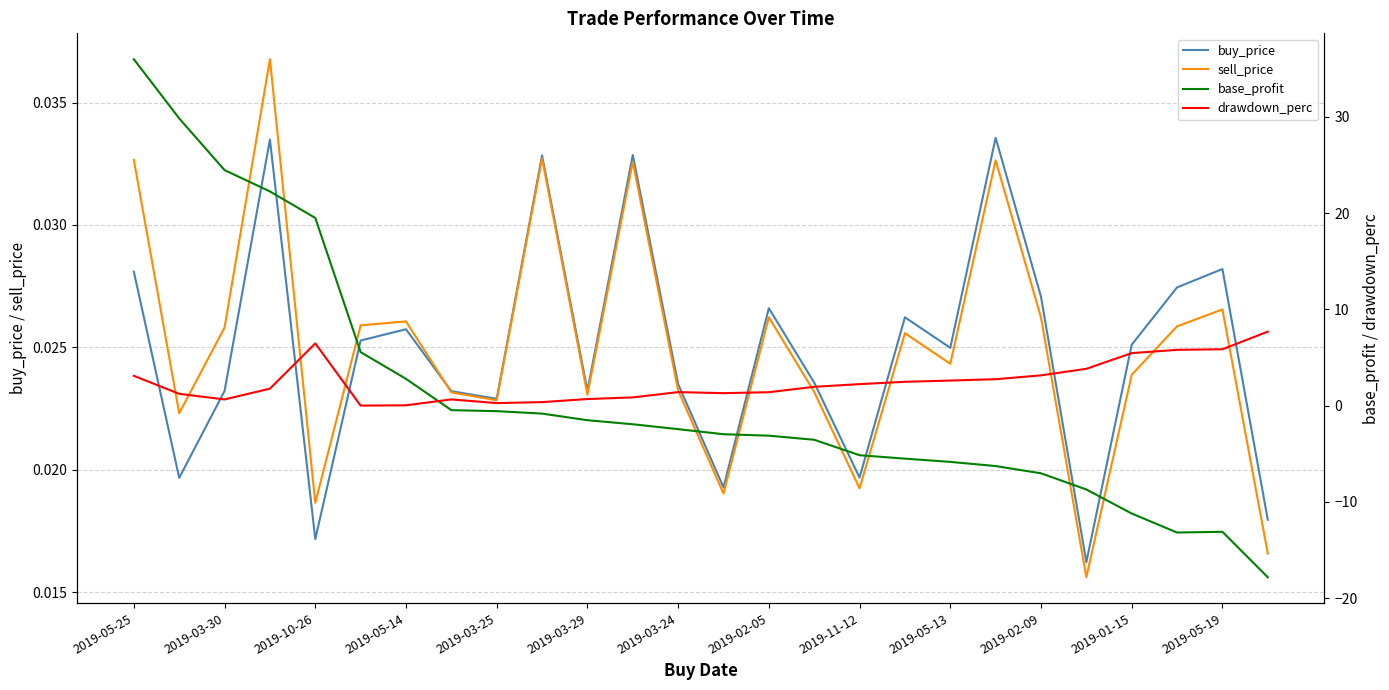

What are all the series names shown in the legend?

buy_price, sell_price, base_profit, drawdown_perc